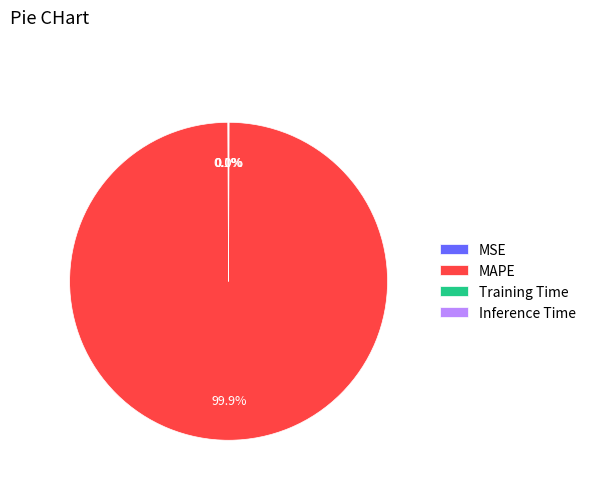

What percentage is NOT represented by MAPE?

0.1%